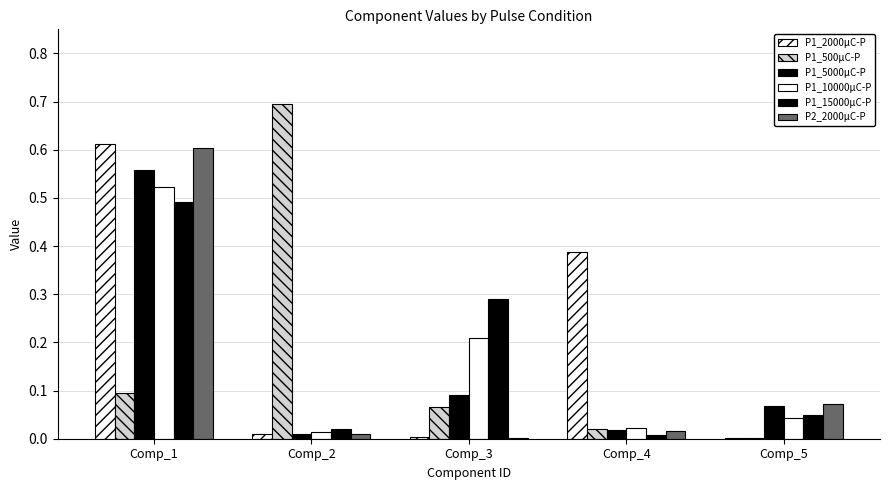

At which category is the sum across all series the highest?

Comp_1